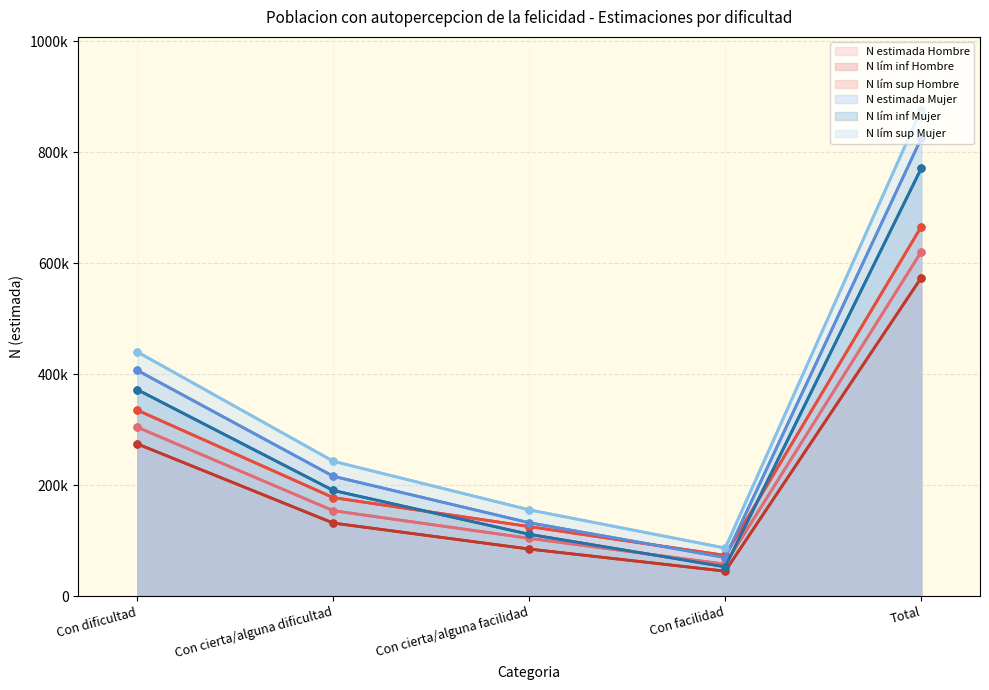

What is the difference between the maximum and minimum values in the N lím sup Mujer series?

789479